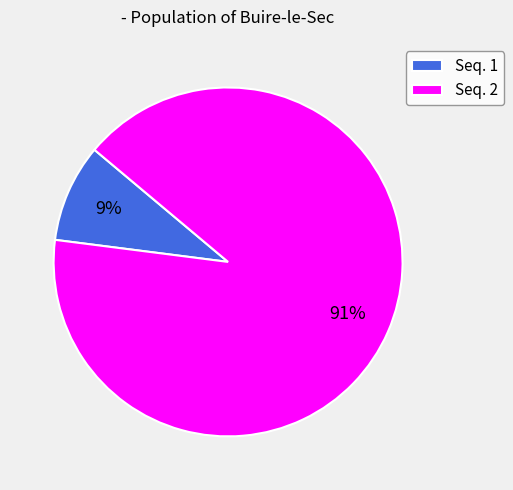

Is it true that Seq. 2 is 99% of the pie?

False